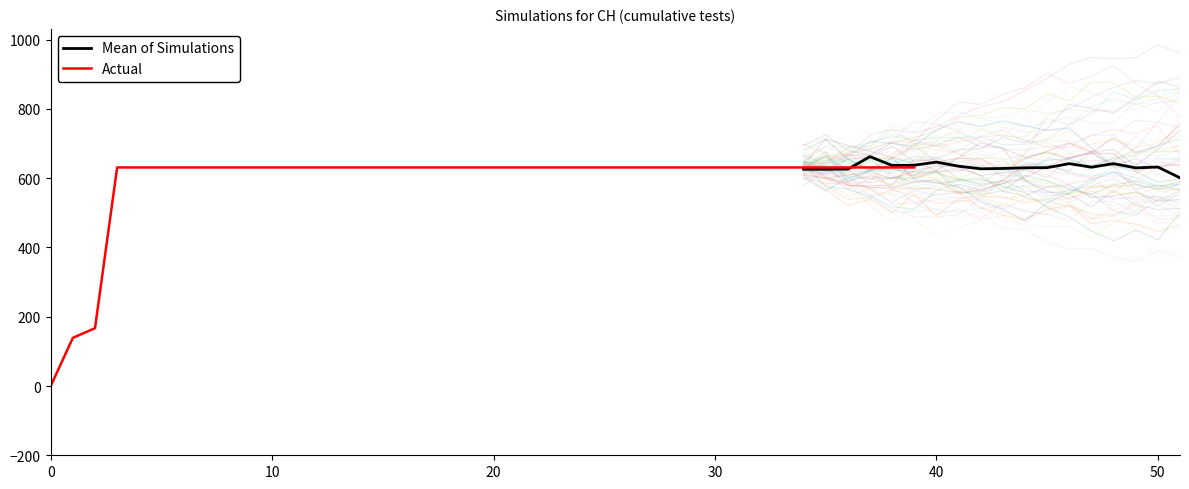

What is the difference between the maximum and minimum values?

631